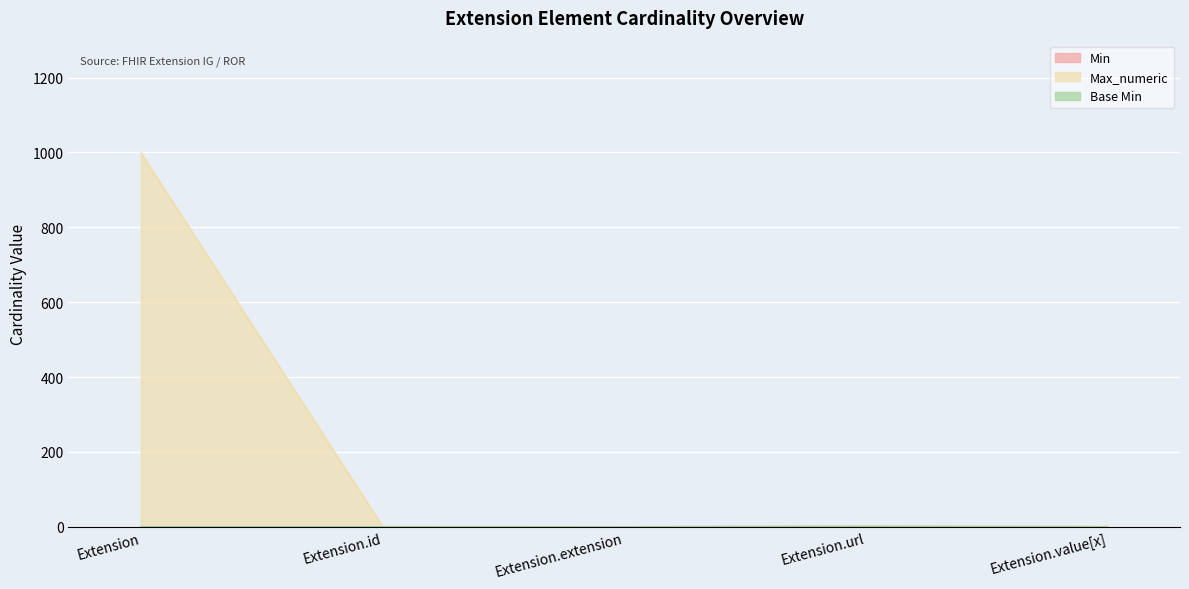

At how many categories does at least one series exceed 275?

1